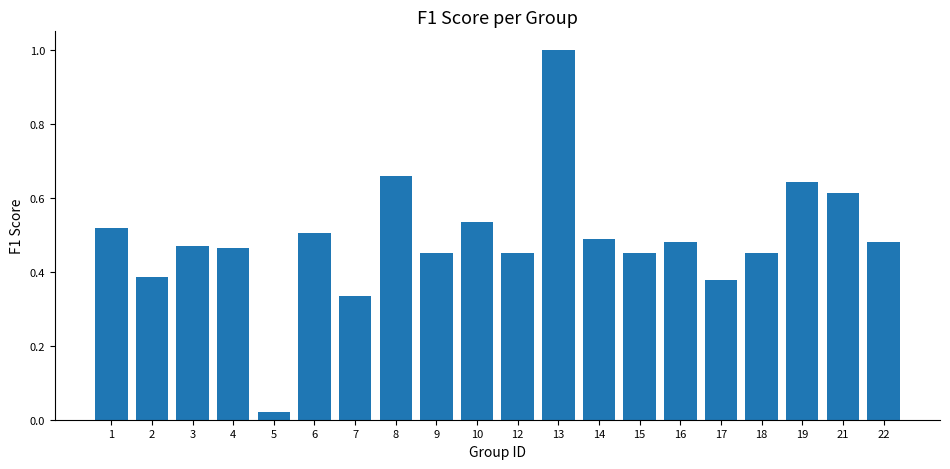

The value at 13 is 1.0. True or false?

True